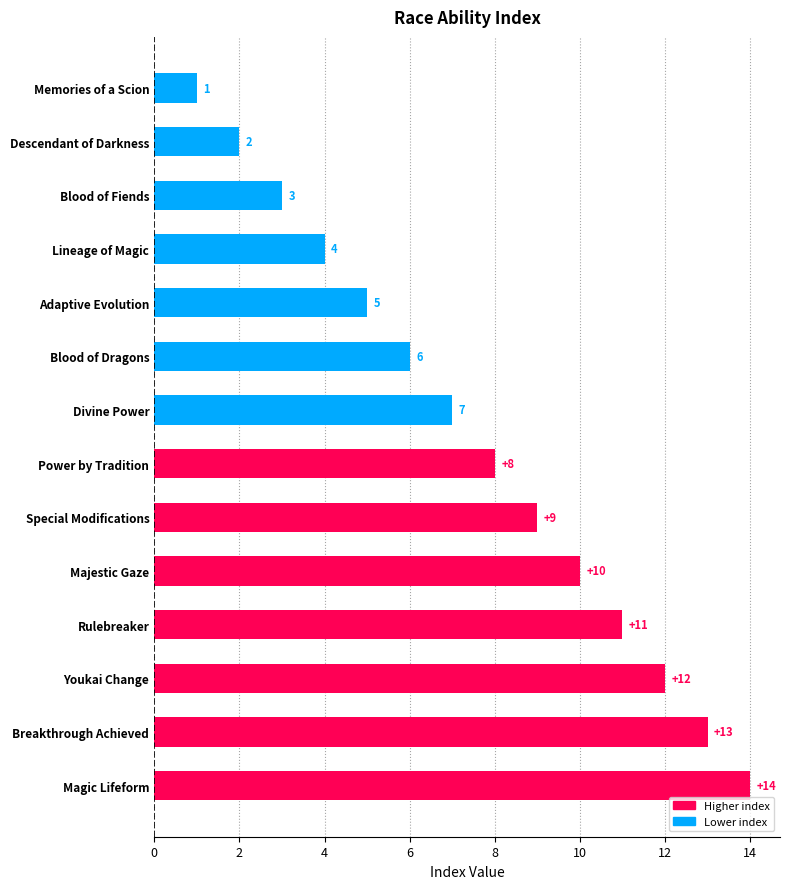

Reading top to bottom, extract all data points from this chart.

1	2	3	4	5	6	7	8	9	10	11	12	13	14